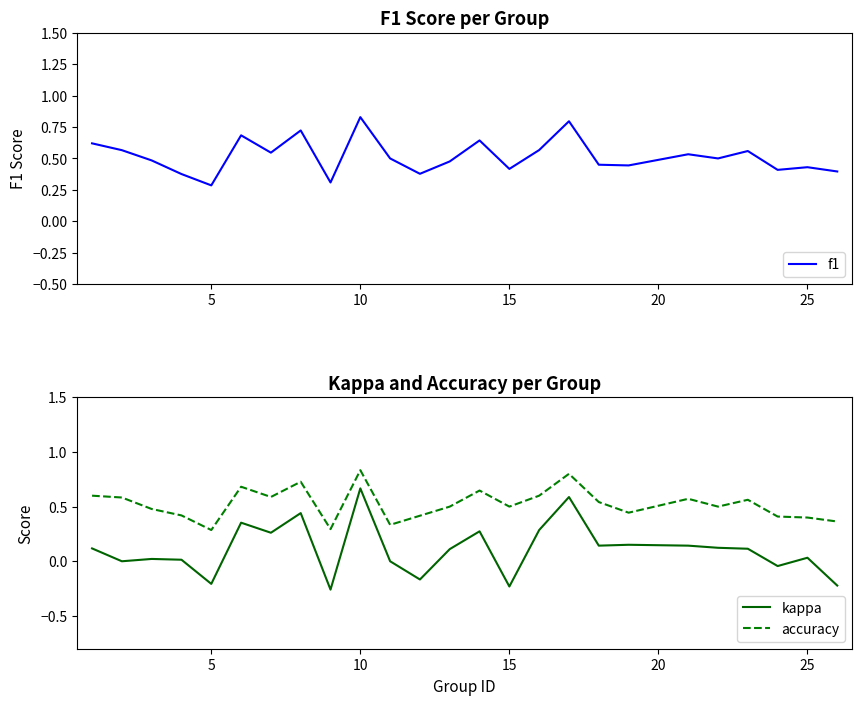

In accuracy, how many points are lower than both neighbors (excluding endpoints)?

7